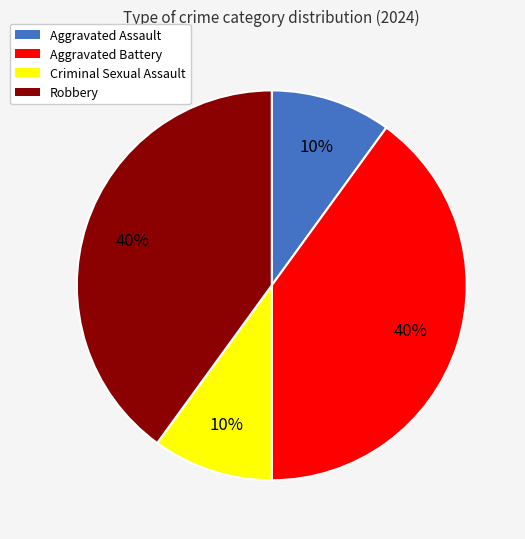

How many slices are in this pie chart?

4